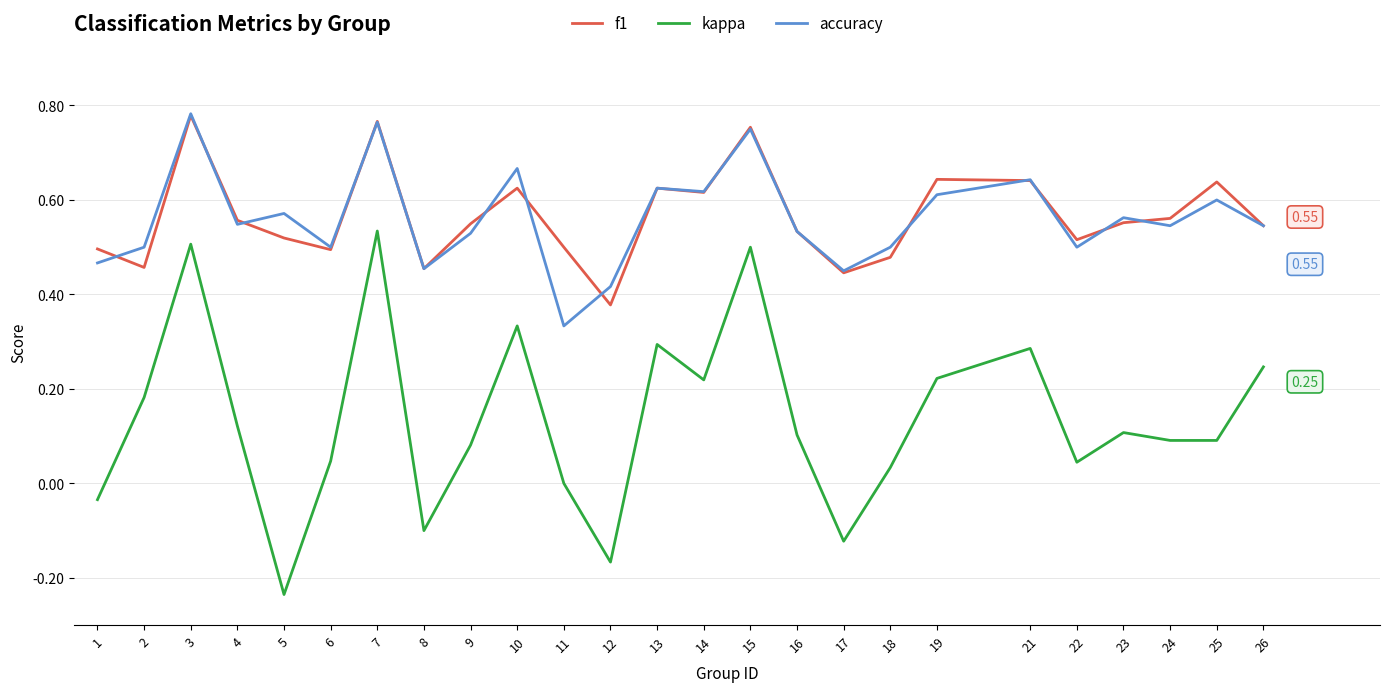

How many series are shown in this chart?

3